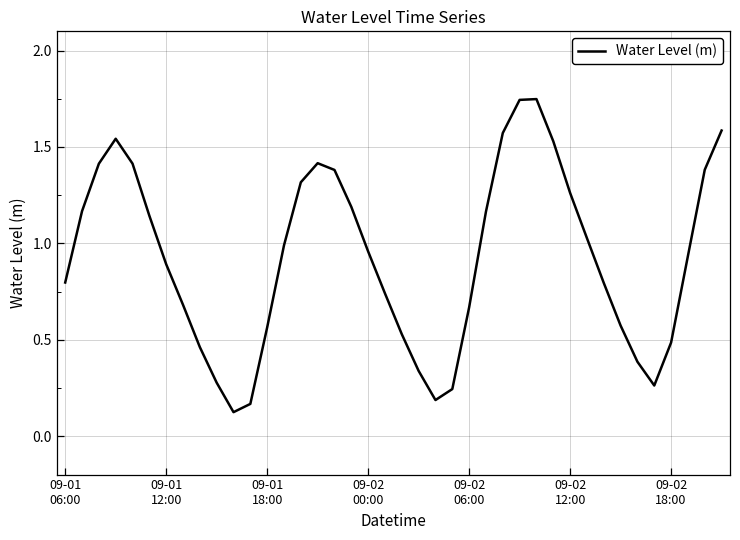

What is the value of the 34th point from the left?

0.6